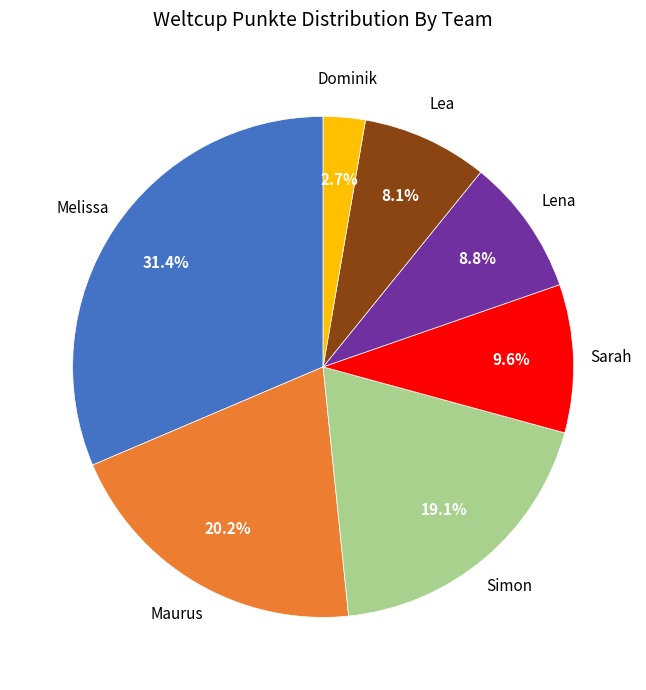

Is it true that Lea is 1% of the pie?

False